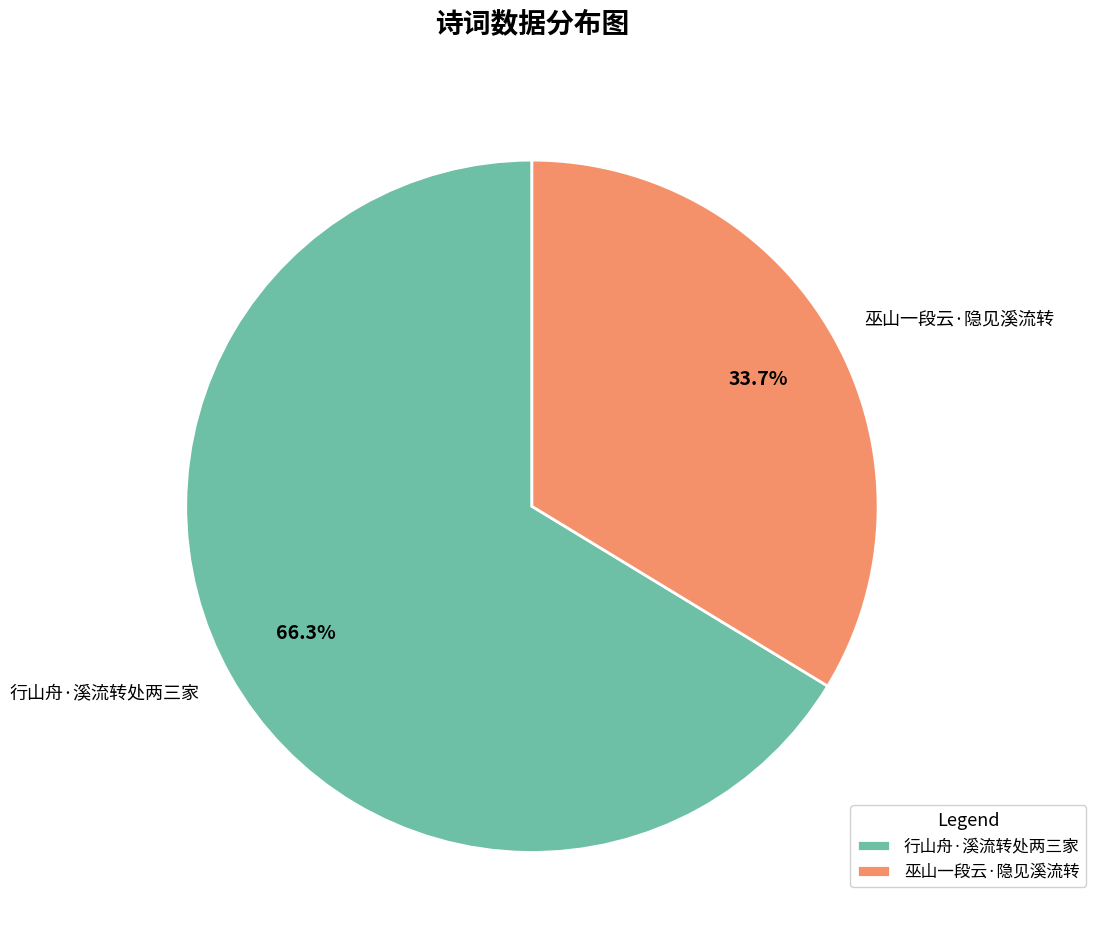

What is the smallest slice in the pie chart?

巫山一段云·隐见溪流转